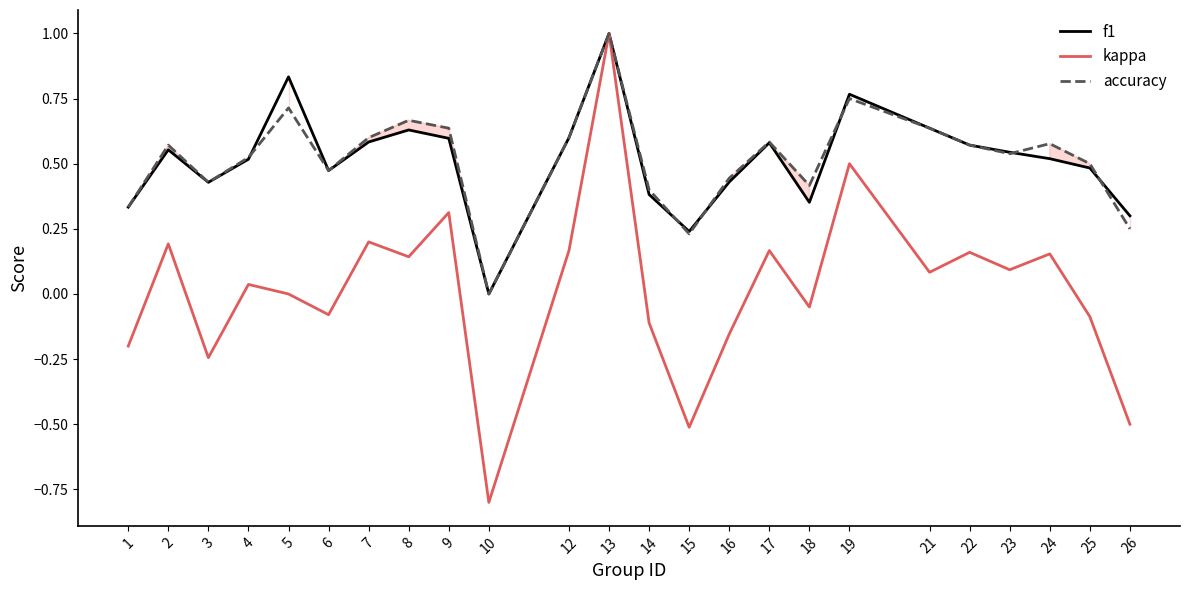

Does the chart display data point markers on the line(s)?

No